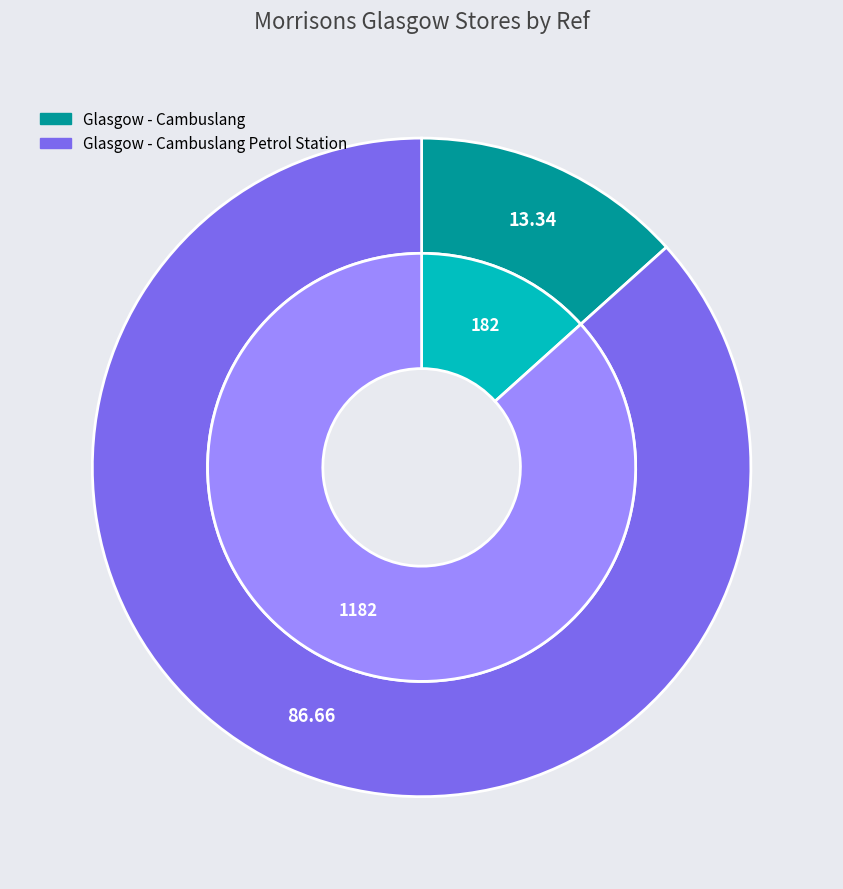

Combined, do Glasgow - Cambuslang Petrol Station and Glasgow - Cambuslang account for over 50%?

Yes